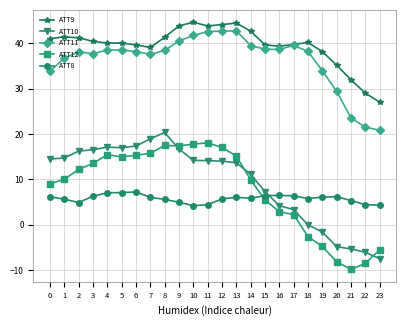

At which label is ATT11 closest to 31?

20